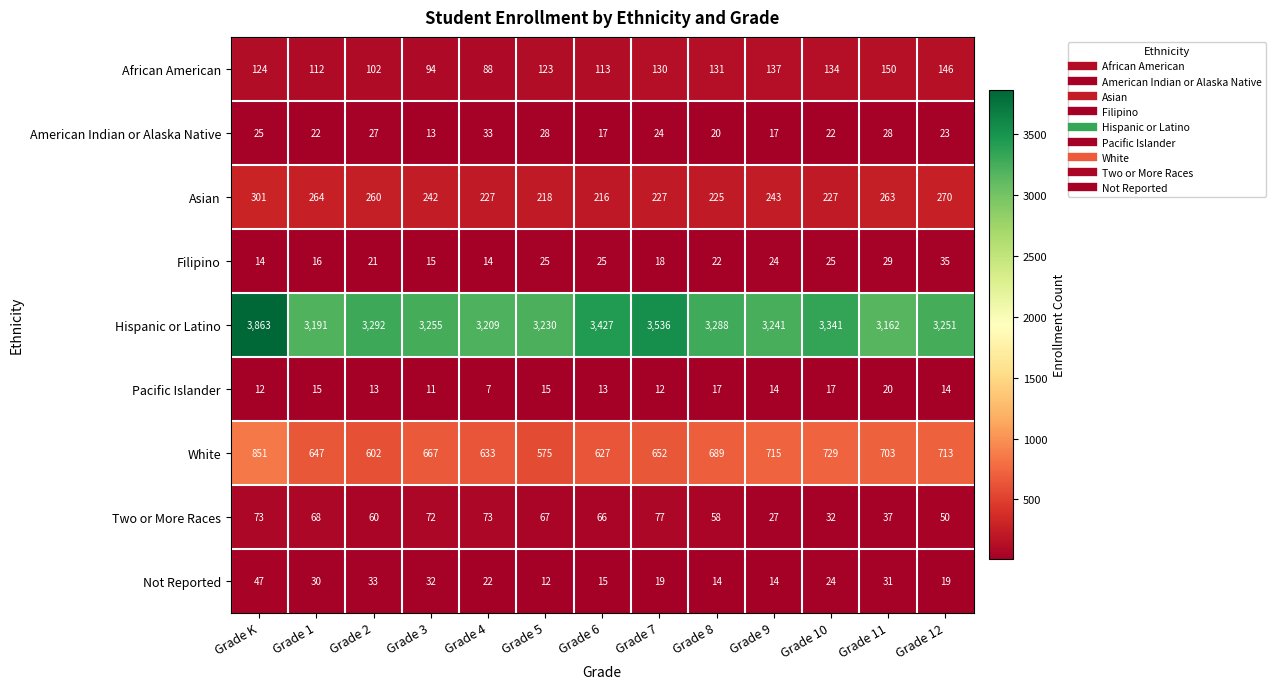

Is it true that Asian equals 225 at Grade 8?

True